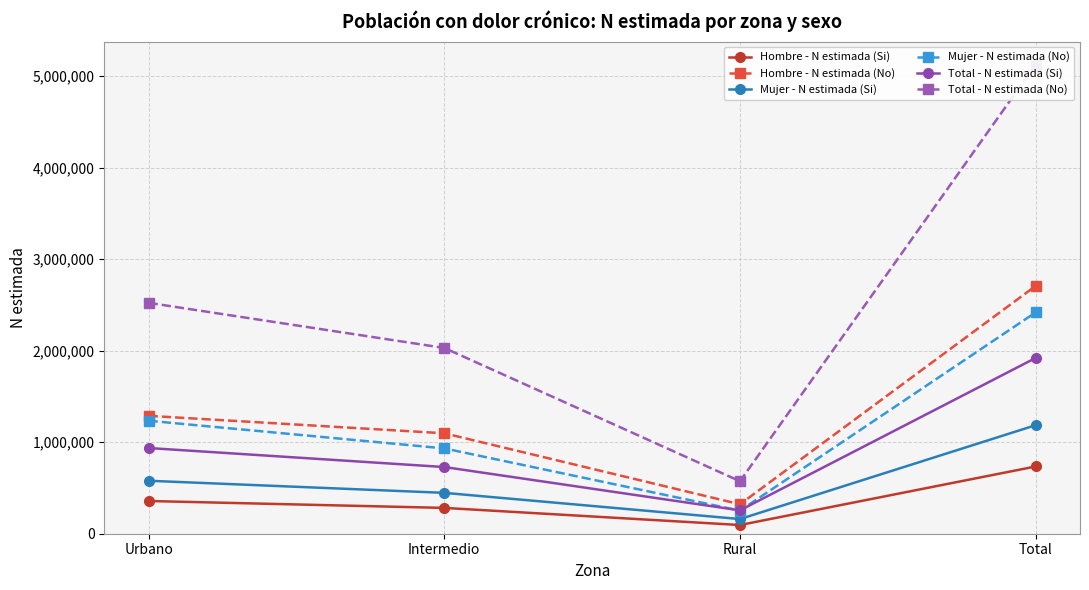

What are all the series names shown in the legend?

Hombre - N estimada (Si), Hombre - N estimada (No), Mujer - N estimada (Si), Mujer - N estimada (No), Total - N estimada (Si), Total - N estimada (No)